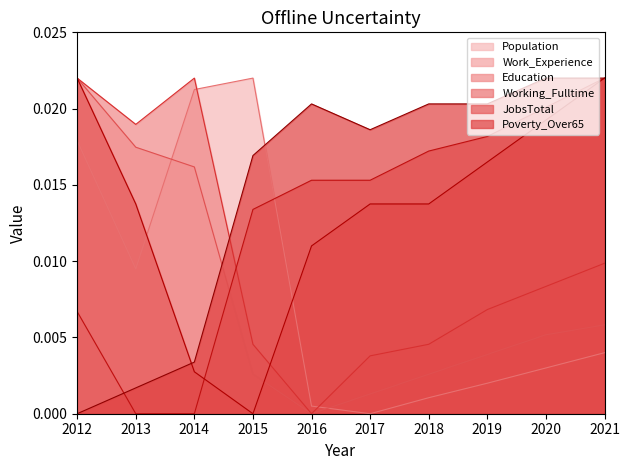

After their last crossing, which series has the higher values: Work_Experience or Poverty_Over65?

Poverty_Over65